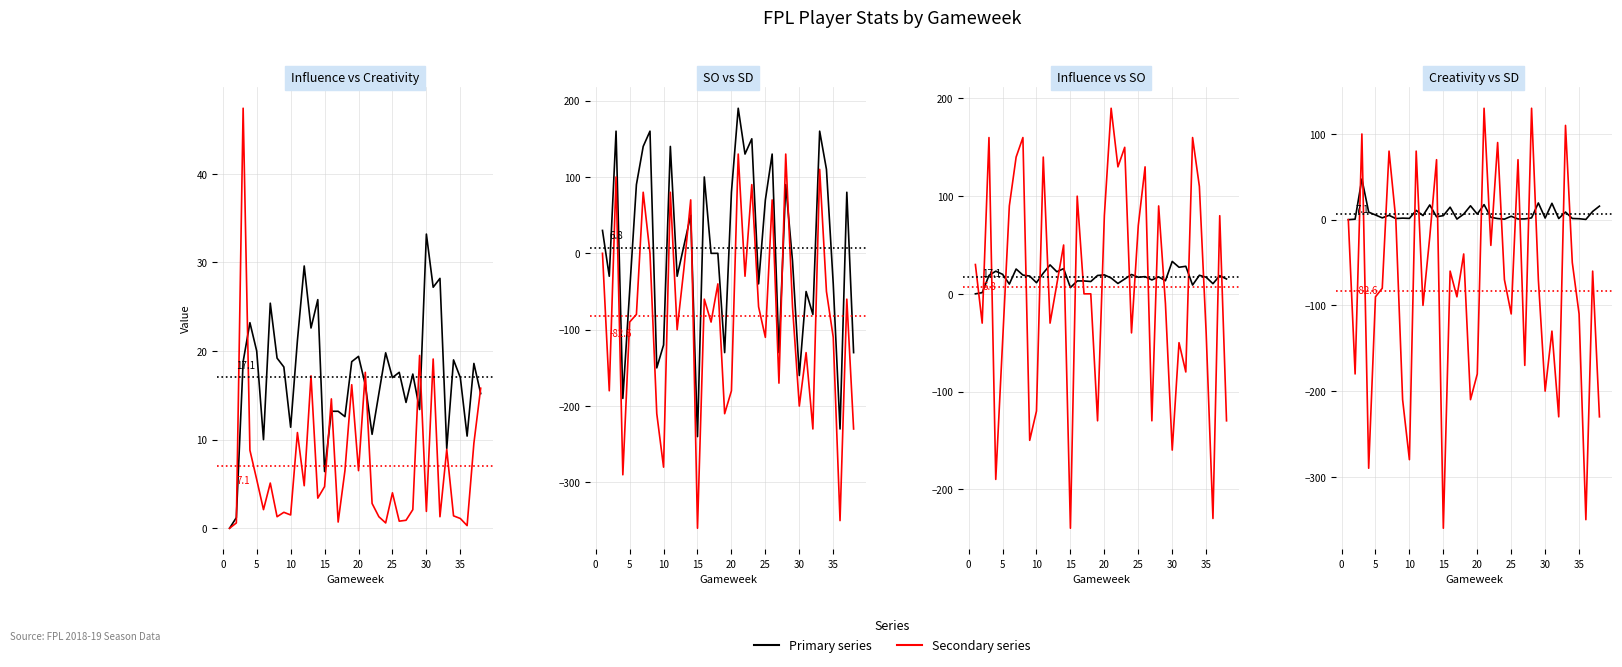

How many values in Primary series are above zero?

37